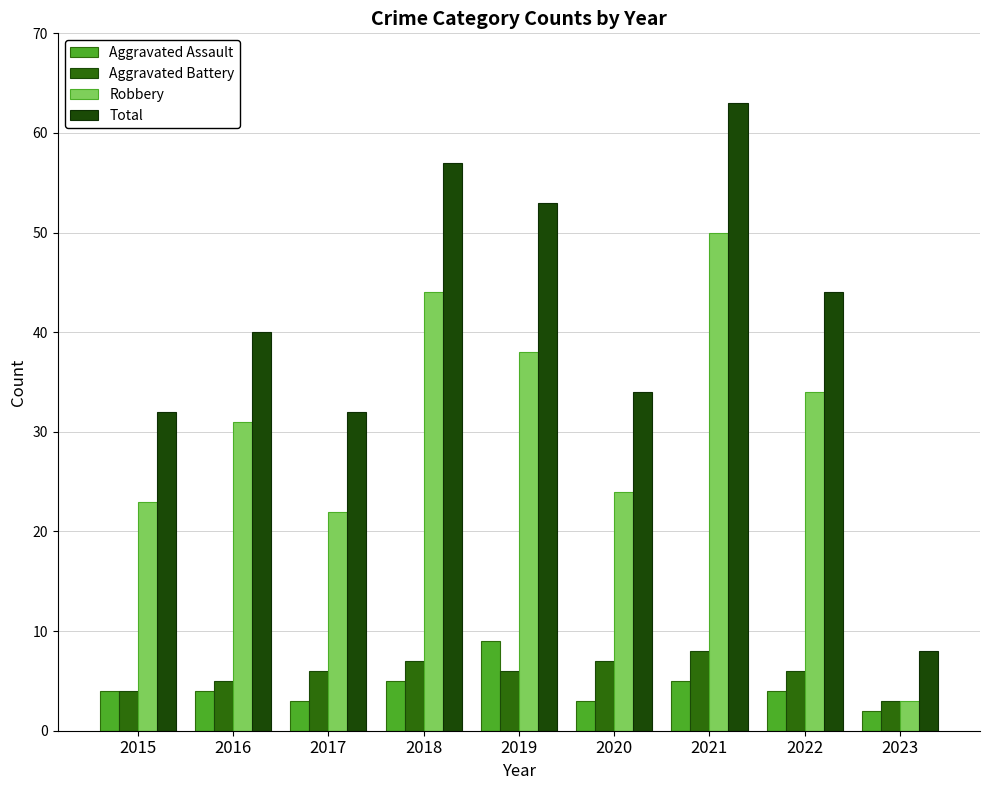

Reading left to right, extract all data points from this chart.

Aggravated Assault: 4	4	3	5	9	3	5	4	2
Aggravated Battery: 4	5	6	7	6	7	8	6	3
Robbery: 23	31	22	44	38	24	50	34	3
Total: 32	40	32	57	53	34	63	44	8